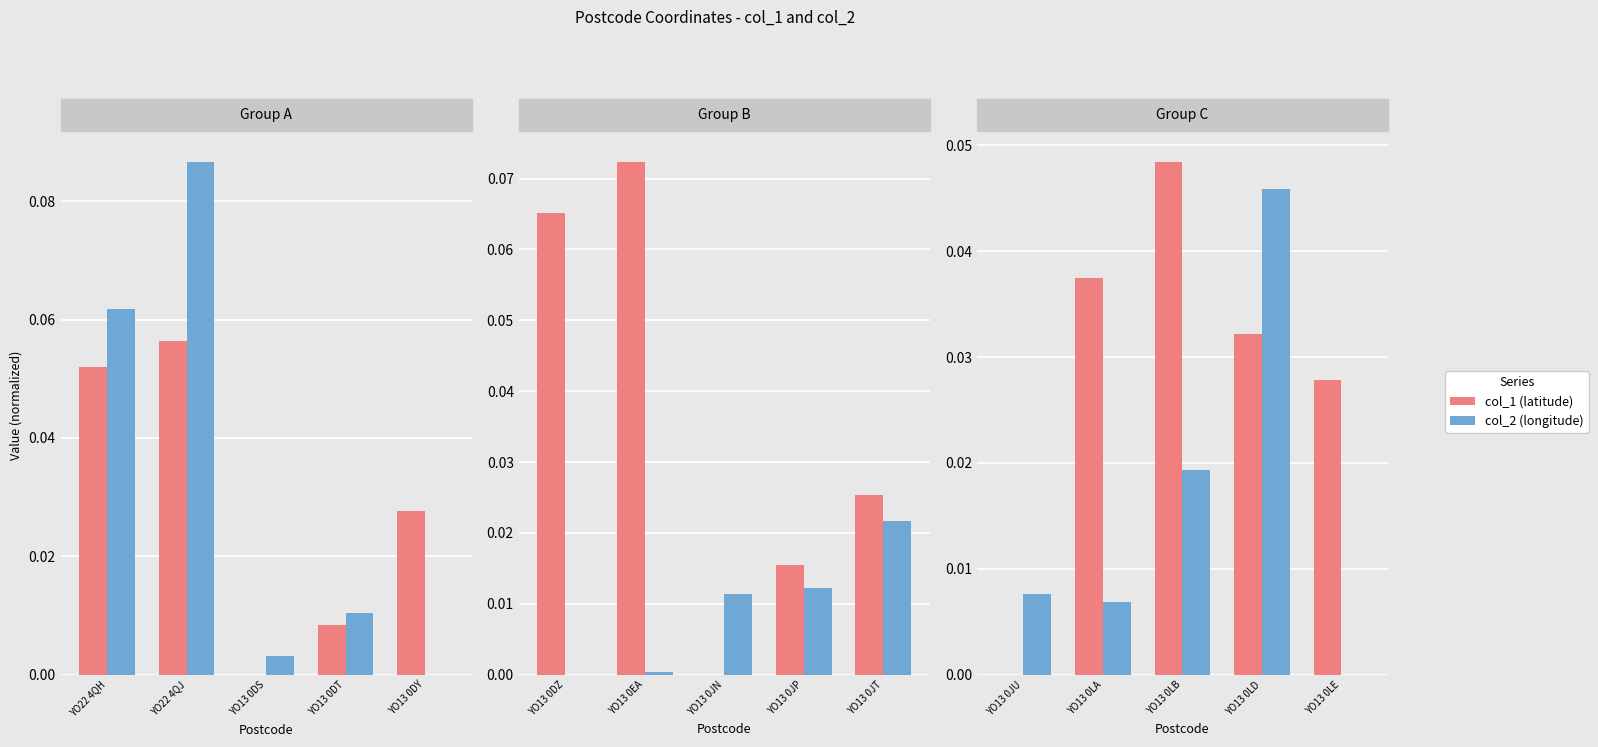

Between YO13 0LA and YO13 0JU, which is larger?

YO13 0LA